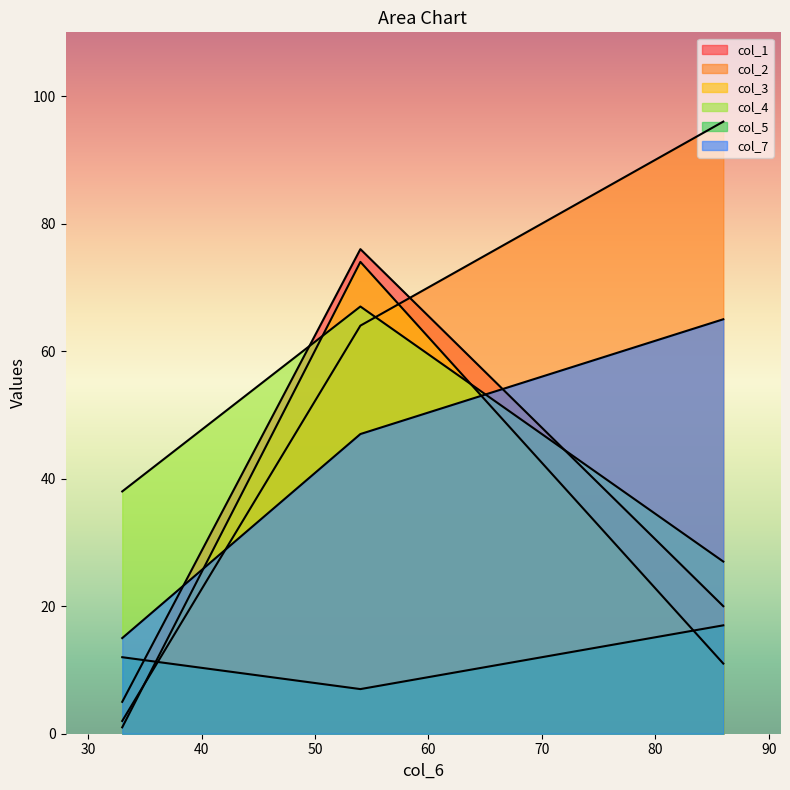

What is the average value of the col_4 series?

44